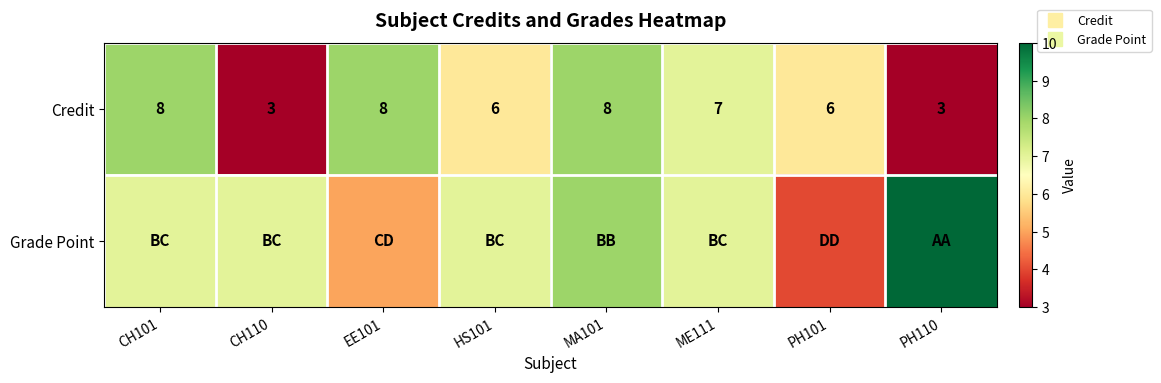

Which label corresponds to the smallest value in the chart?

CH110